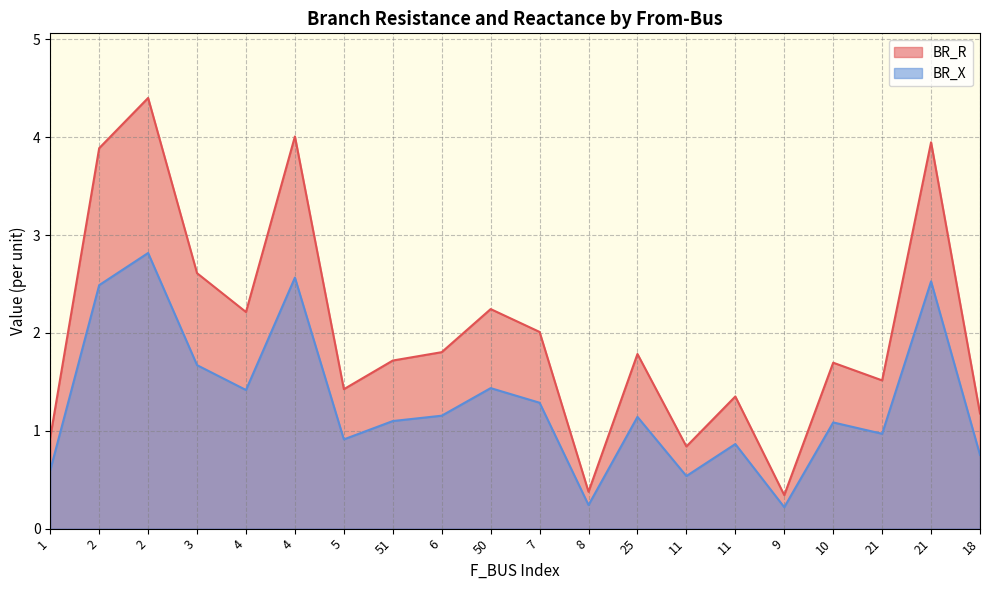

Reading right to left, what are all the values shown in this chart?

BR_R: 18=1.2	21=3.9	21=1.5	10=1.7	9=0.3	11=1.4	11=0.8	25=1.8	8=0.4	7=2.0	50=2.2	6=1.8	51=1.7	5=1.4	4=4.0	4=2.2	3=2.6	2=4.4	2=3.9	1=0.9
BR_X: 18=0.8	21=2.5	21=1.0	10=1.1	9=0.2	11=0.9	11=0.5	25=1.1	8=0.2	7=1.3	50=1.4	6=1.2	51=1.1	5=0.9	4=2.6	4=1.4	3=1.7	2=2.8	2=2.5	1=0.6